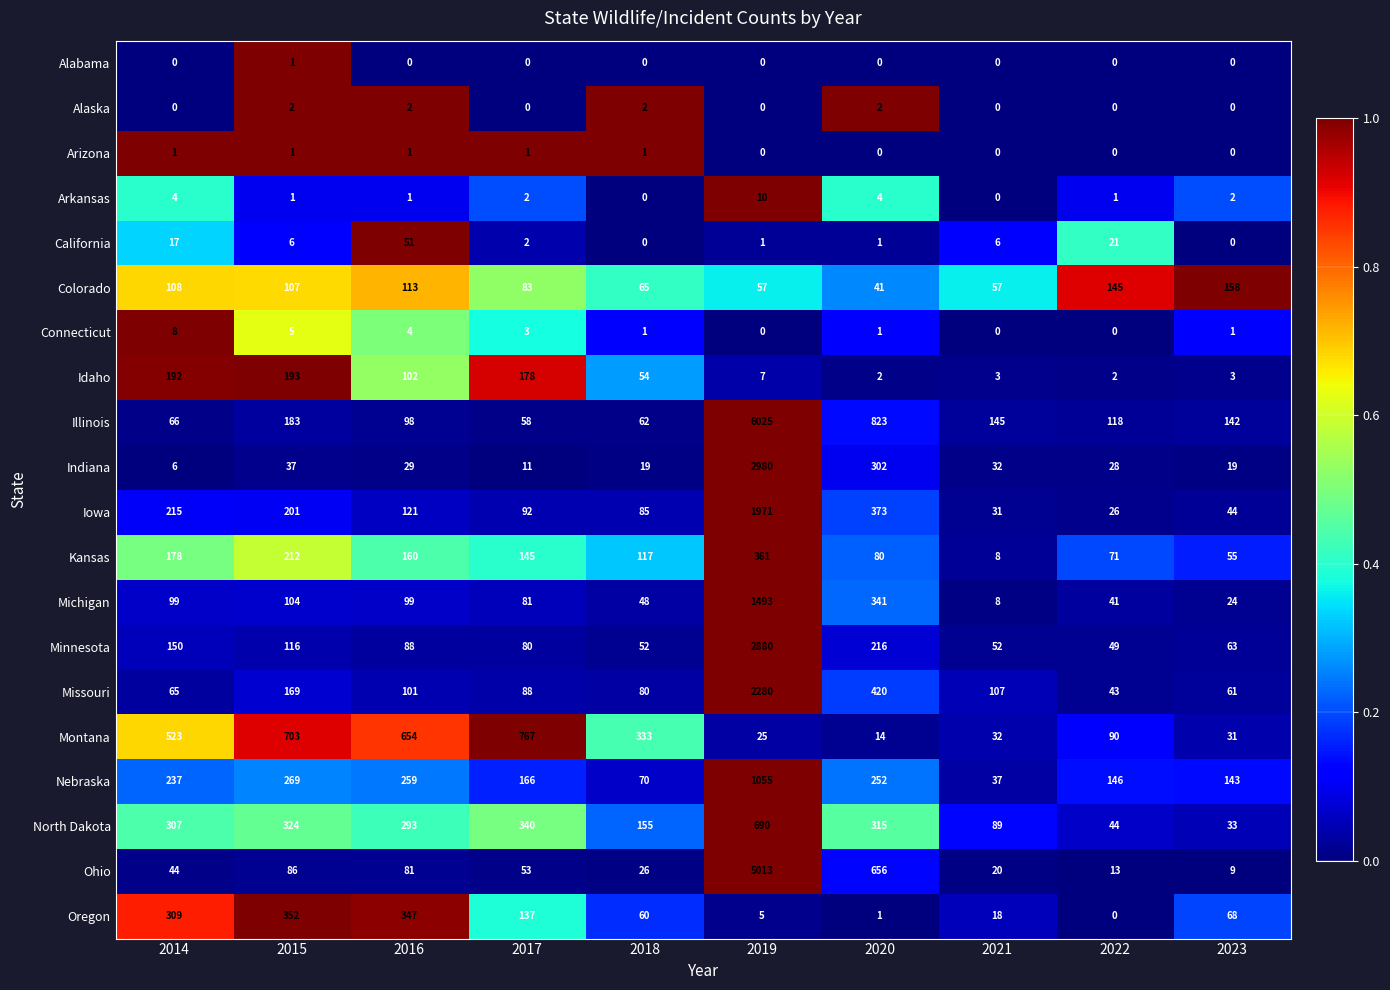

Rank the categories by Montana value from lowest to highest.

2020, 2019, 2023, 2021, 2022, 2018, 2014, 2016, 2015, 2017